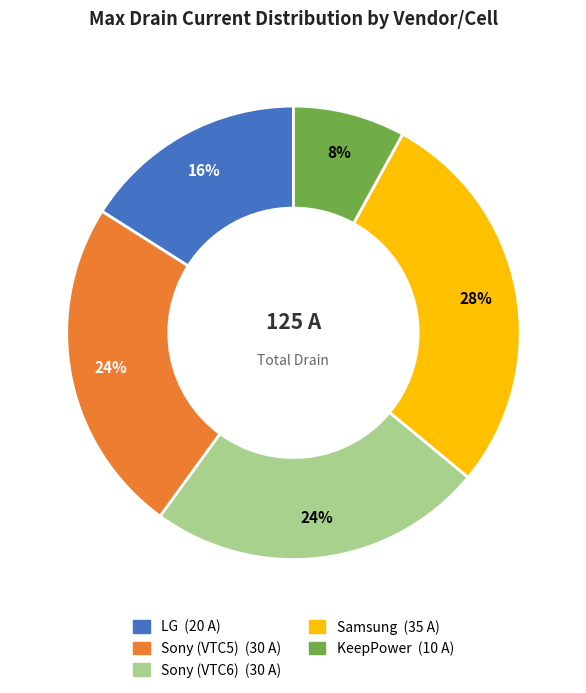

How many slices are in this pie chart?

5